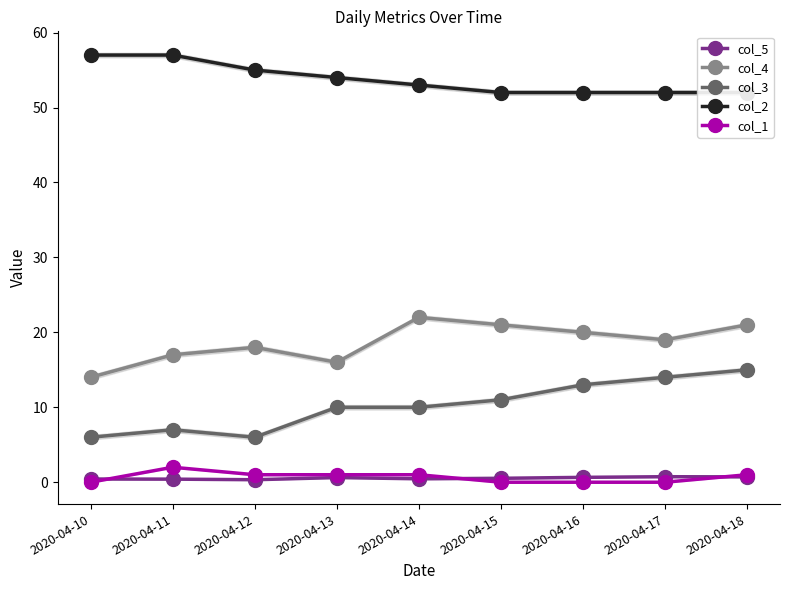

Reading left to right, what are all the values shown in this chart?

col_5: 2020-04-10=0.4	2020-04-11=0.4	2020-04-12=0.3	2020-04-13=0.6	2020-04-14=0.5	2020-04-15=0.5	2020-04-16=0.7	2020-04-17=0.7	2020-04-18=0.7
col_4: 2020-04-10=14.0	2020-04-11=17.0	2020-04-12=18.0	2020-04-13=16.0	2020-04-14=22.0	2020-04-15=21.0	2020-04-16=20.0	2020-04-17=19.0	2020-04-18=21.0
col_3: 2020-04-10=6.0	2020-04-11=7.0	2020-04-12=6.0	2020-04-13=10.0	2020-04-14=10.0	2020-04-15=11.0	2020-04-16=13.0	2020-04-17=14.0	2020-04-18=15.0
col_2: 2020-04-10=57.0	2020-04-11=57.0	2020-04-12=55.0	2020-04-13=54.0	2020-04-14=53.0	2020-04-15=52.0	2020-04-16=52.0	2020-04-17=52.0	2020-04-18=52.0
col_1: 2020-04-10=0.0	2020-04-11=2.0	2020-04-12=1.0	2020-04-13=1.0	2020-04-14=1.0	2020-04-15=0.0	2020-04-16=0.0	2020-04-17=0.0	2020-04-18=1.0